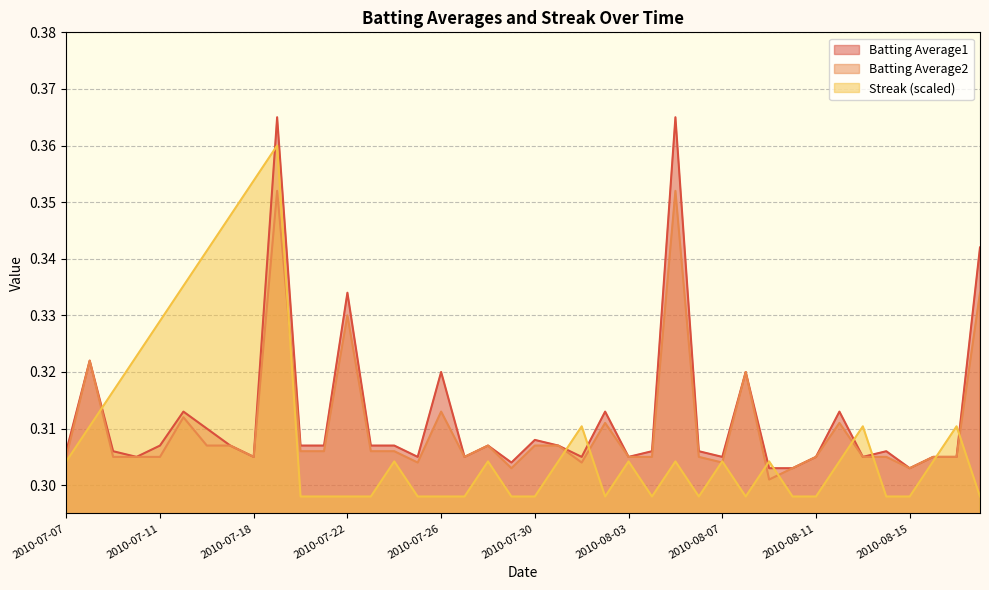

The value of Streak at 2010-08-15 is 0.3. True or false?

True